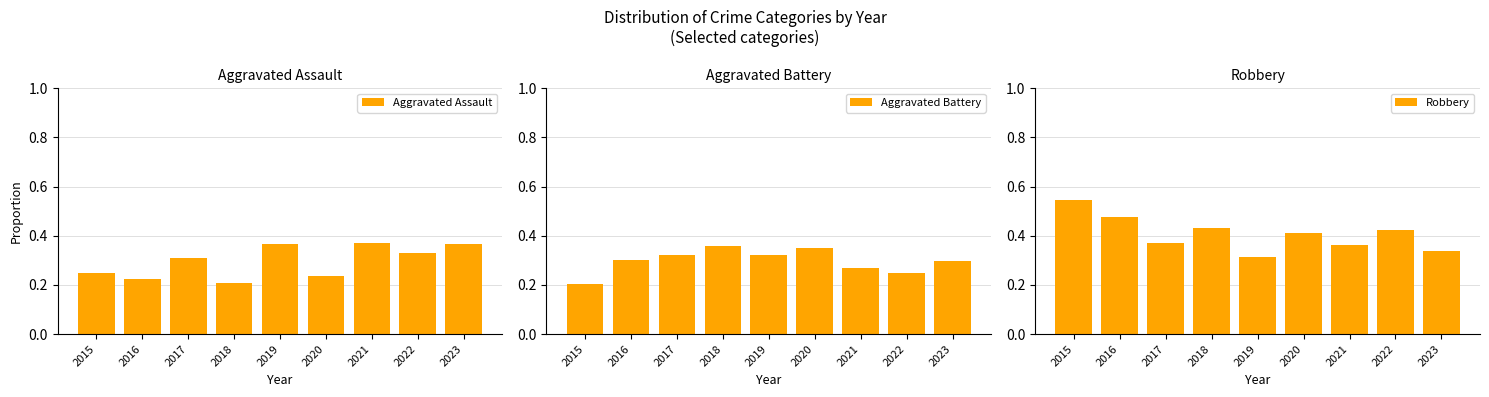

What is the spread (max minus min) of values at 2019?

0.1